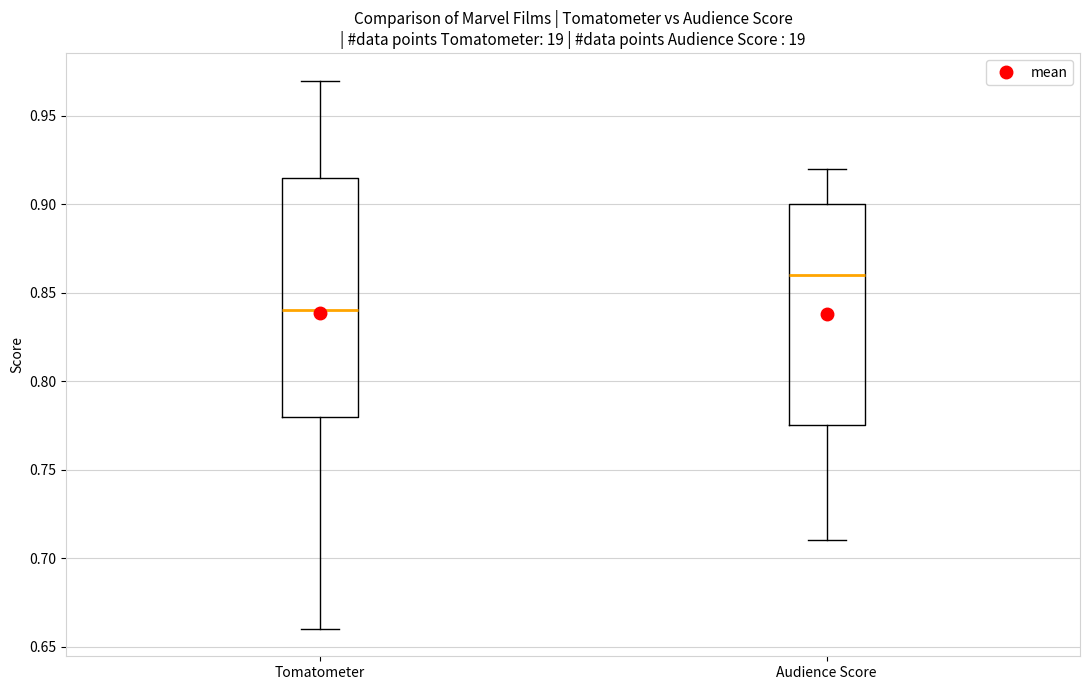

Where does the median line of the box for Tomatometer sit on the y-axis? The values are not printed on the chart, so give them approximately, as read against the axis.

0.840